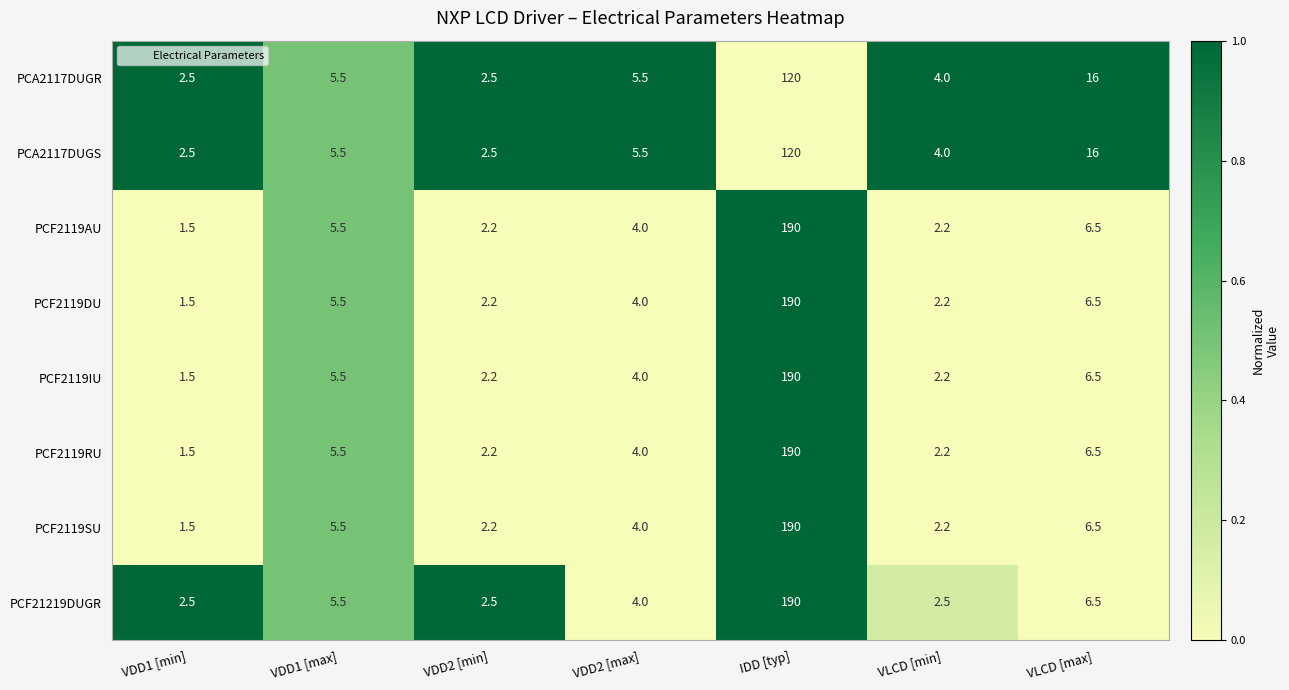

At which category is the sum across all series the highest?

IDD [typ]